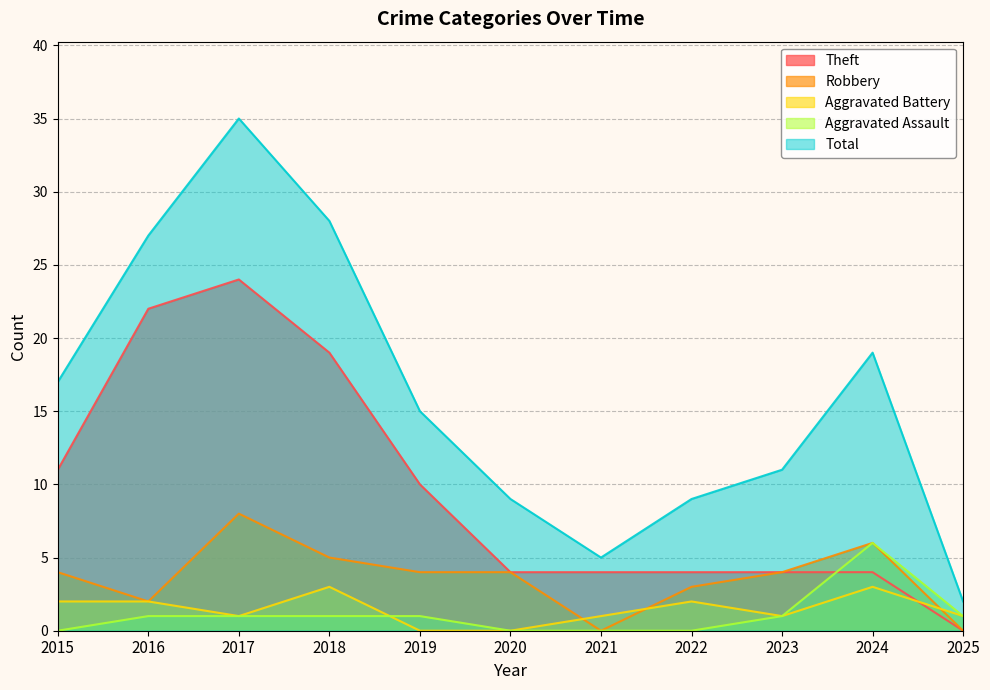

True or false: Robbery has a value of 8 at 2017.

True